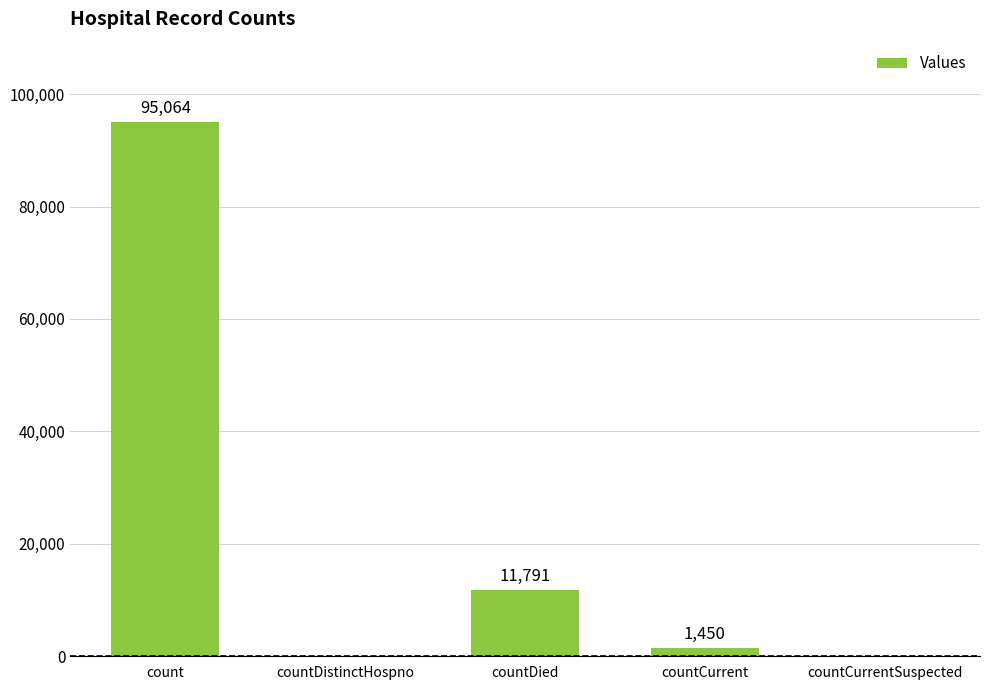

Reading left to right, list all the values displayed in this chart.

95064	0	11791	1450	0